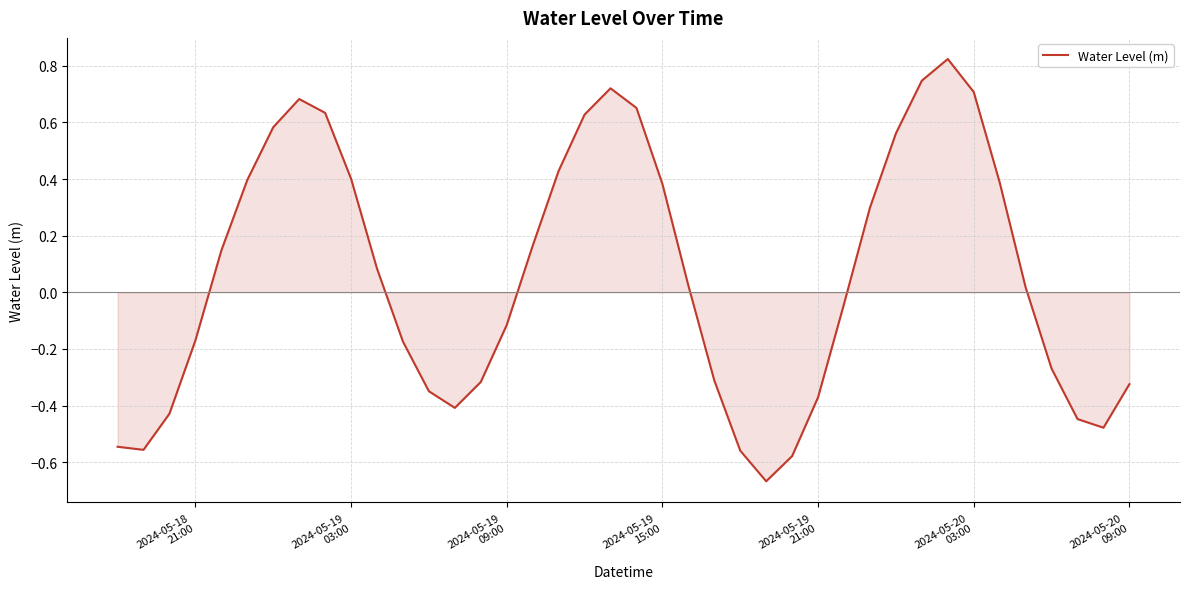

What is the difference between the maximum and minimum values?

1.5